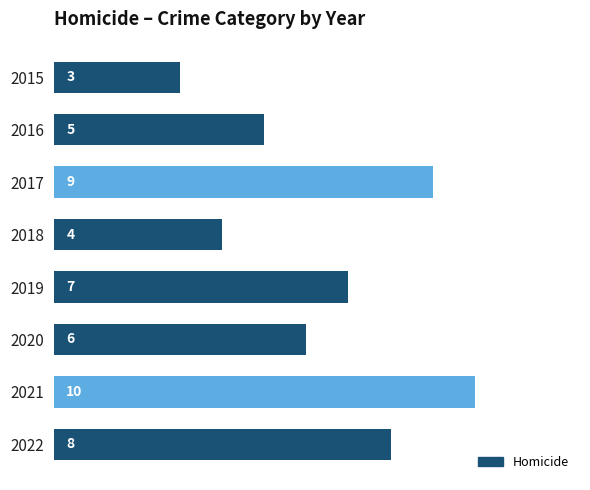

List the labels in order of value, largest first.

2021, 2017, 2022, 2019, 2020, 2016, 2018, 2015